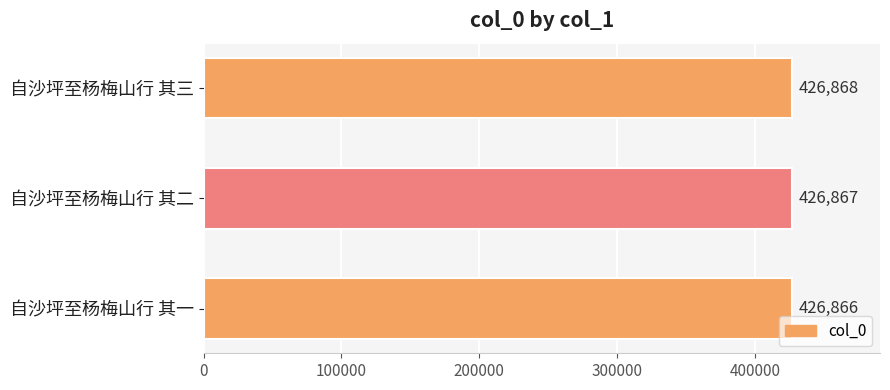

Count the number of categories in the chart.

3